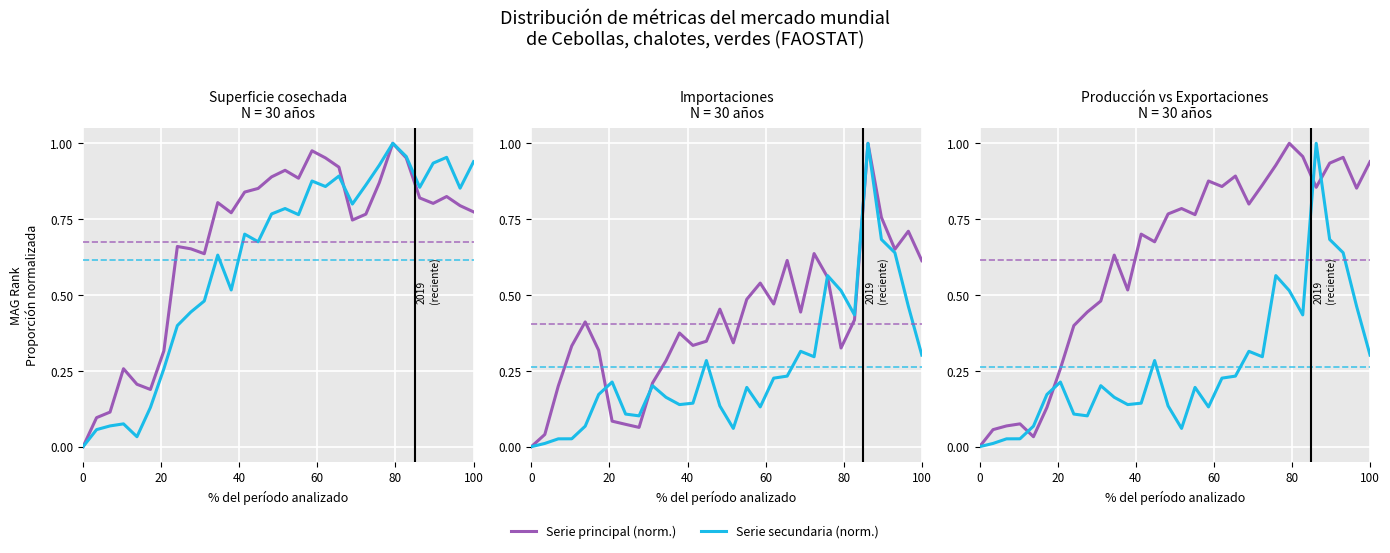

How many times do Exportaciones (Ton) and Superficie cosechada (Ha) cross each other?

2